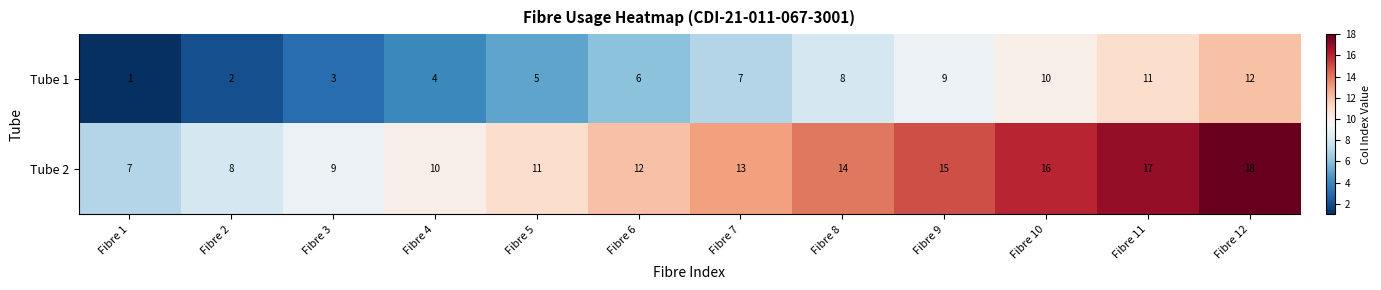

Rank the series by their average value, from lowest to highest.

Tube 1, Tube 2